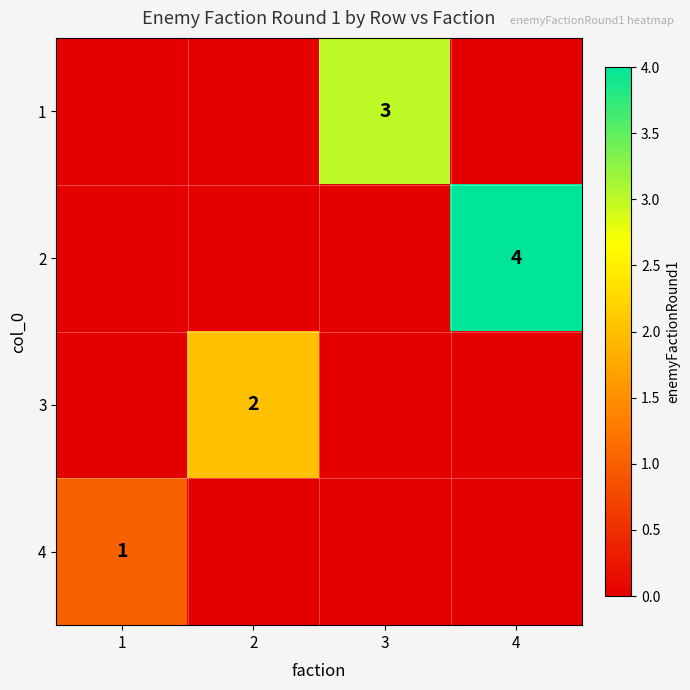

At which category is the sum across all series the highest?

4